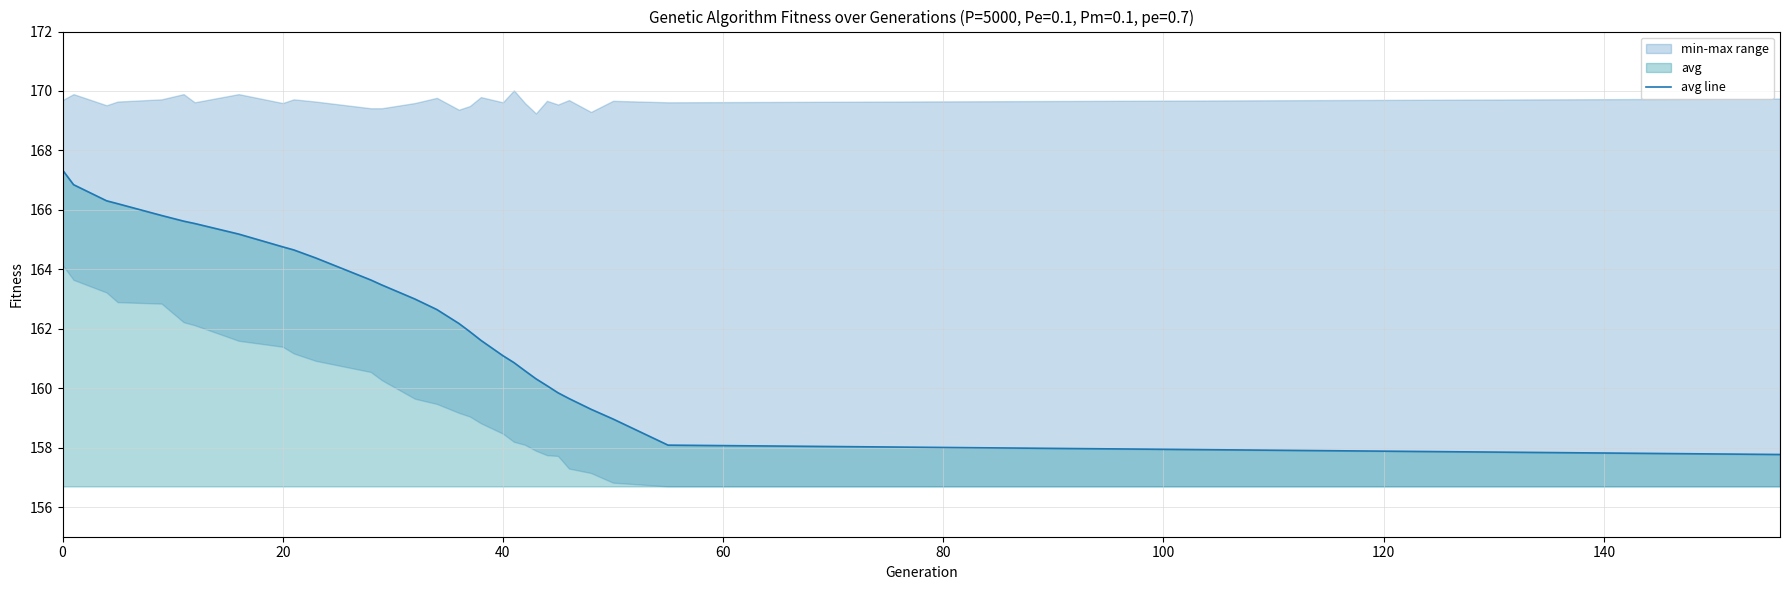

The value at 17 is 161.6. True or false?

True